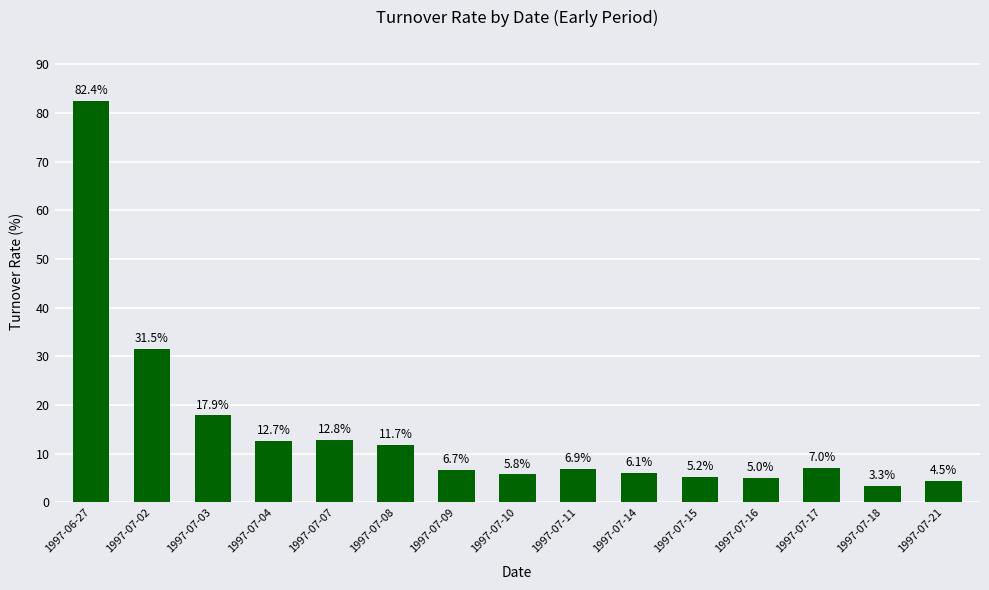

What value does the data have at 1997-07-07?

0.1